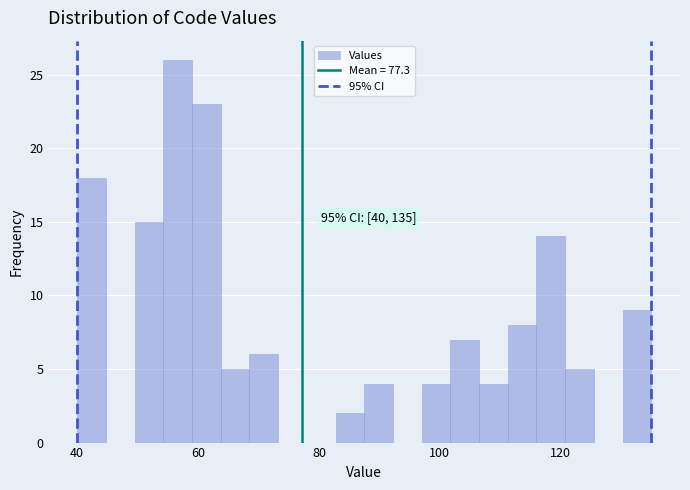

Around what value on the x-axis is the tallest bar? Give the approximate position of its centre, as read against the axis.

56